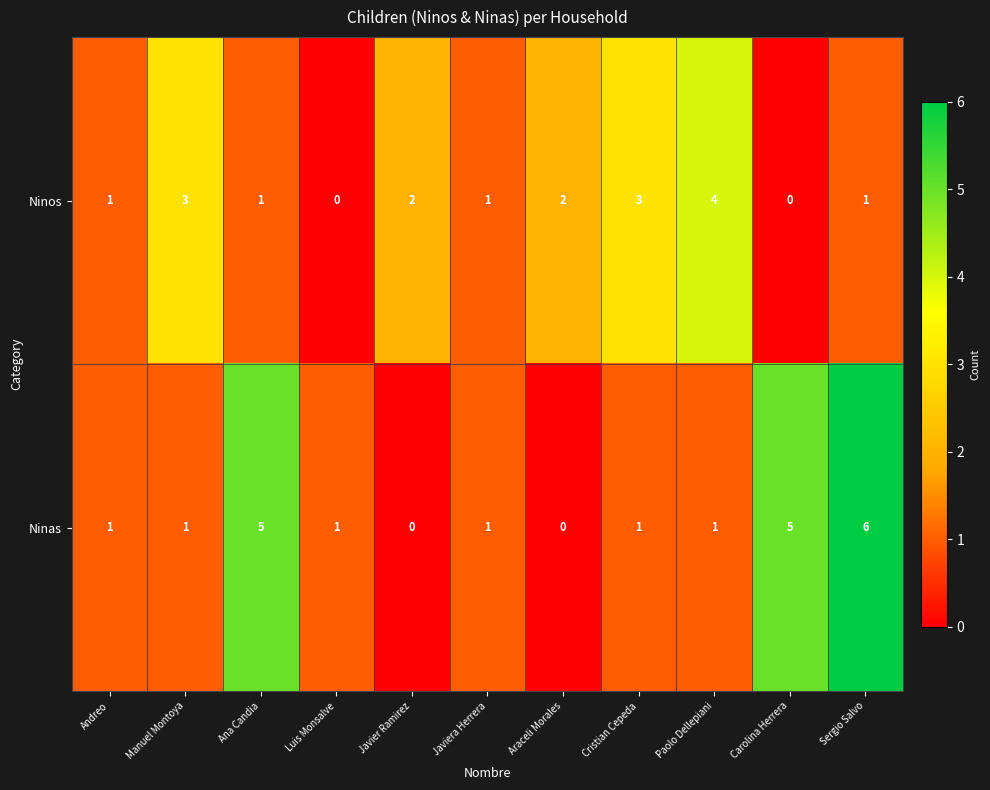

At Carolina Herrera, list the series in order from largest to smallest.

Ninas, Ninos